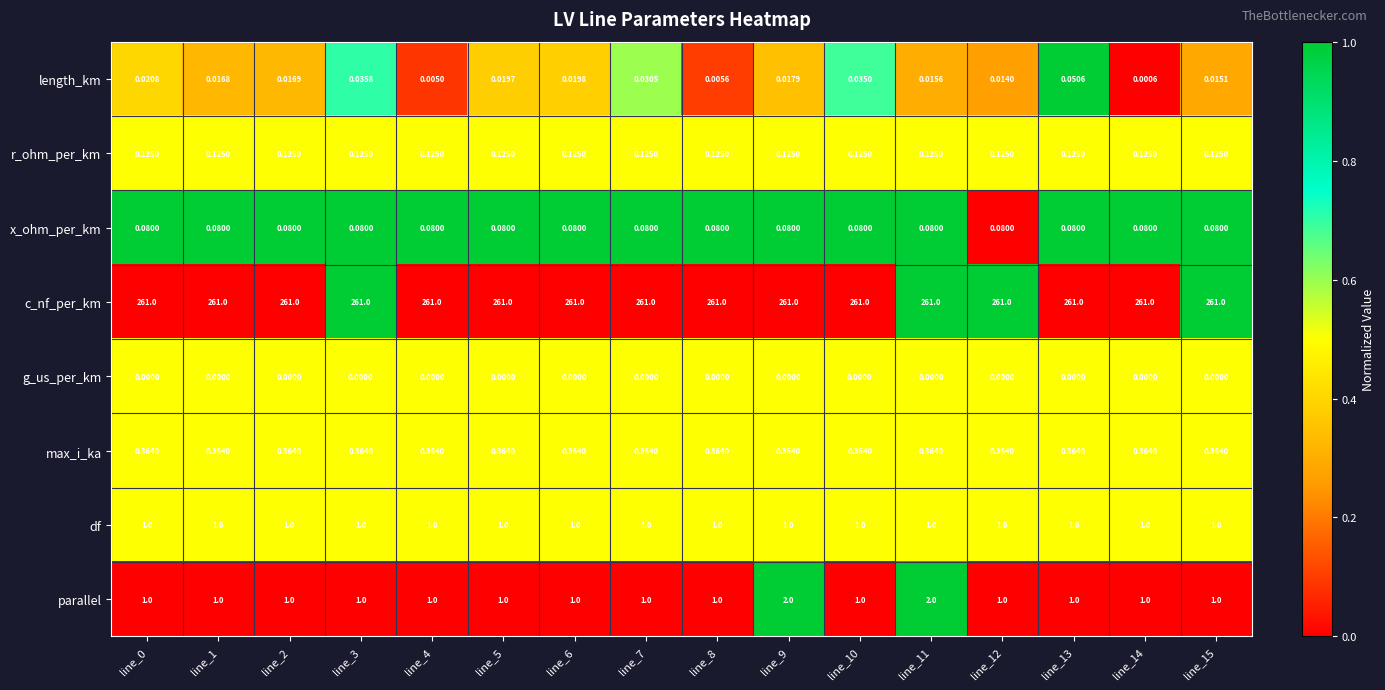

Which series has the largest total across all categories?

c_nf_per_km